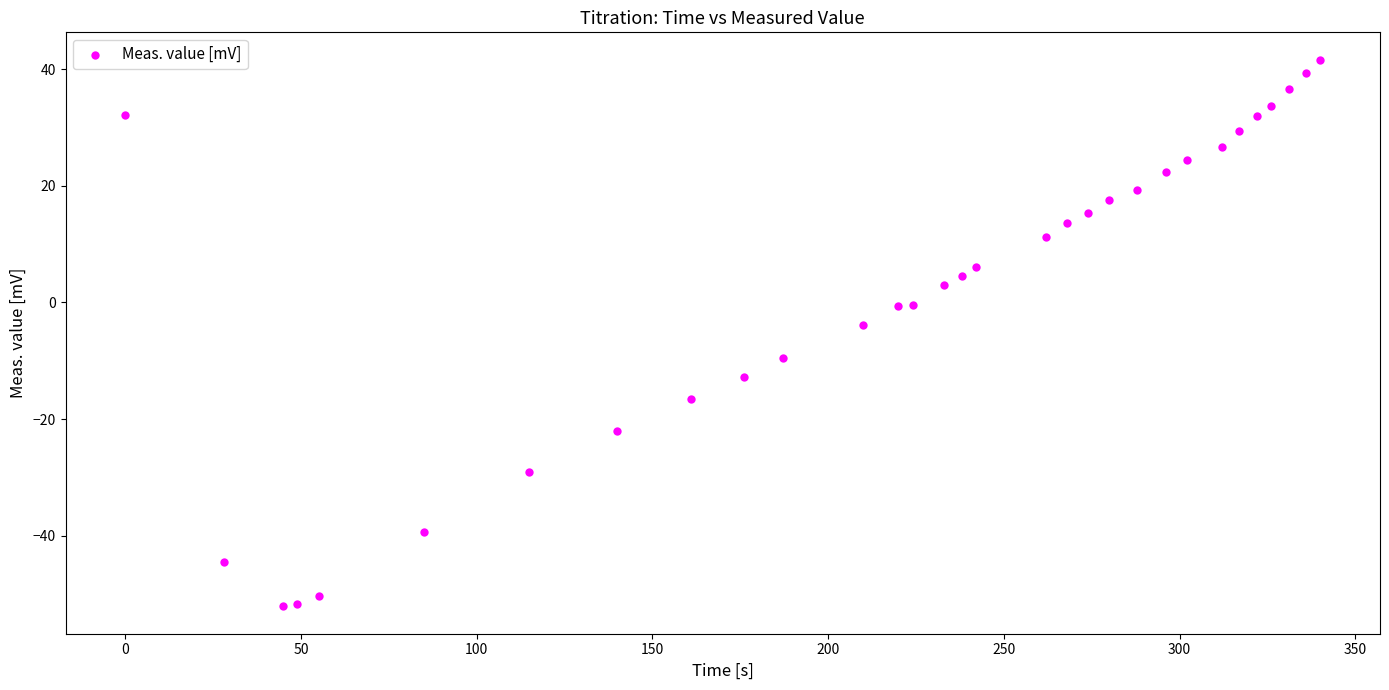

What Y value in the scatter plot is closest to -5?

-3.9